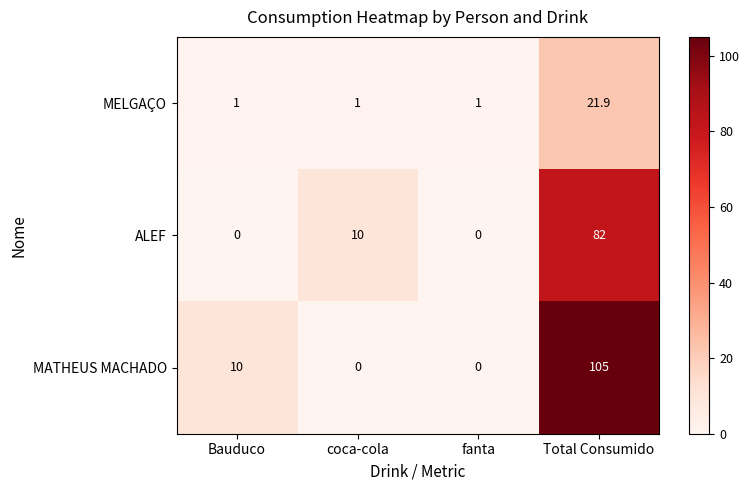

At how many categories does at least one series exceed 9?

3